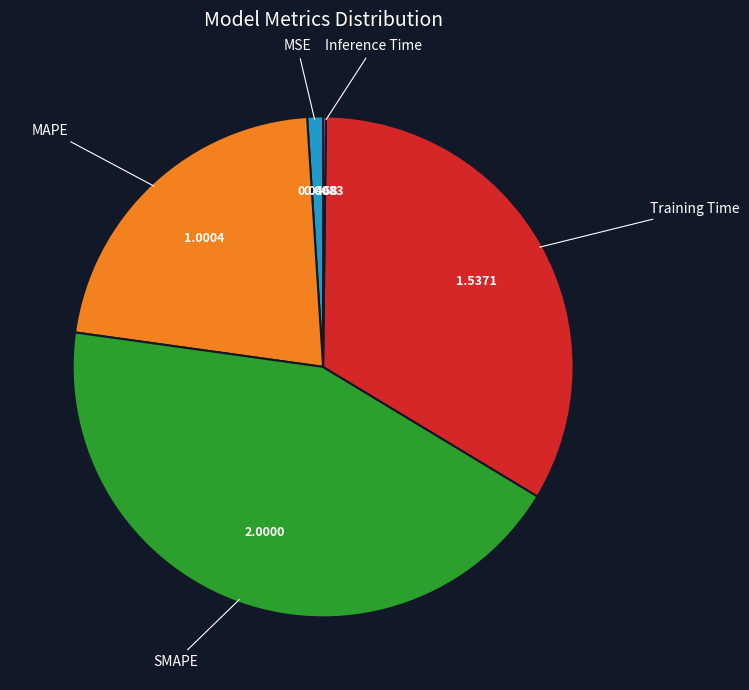

Is the sum of Training Time and SMAPE greater than half?

Yes